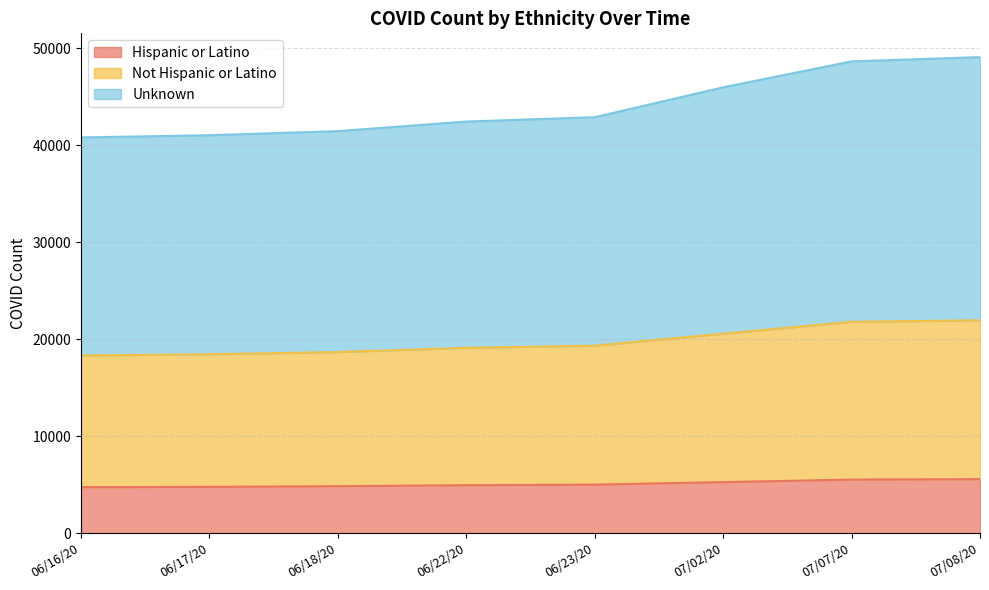

What is the value of the Hispanic or Latino point at the 1st from the left?

4740